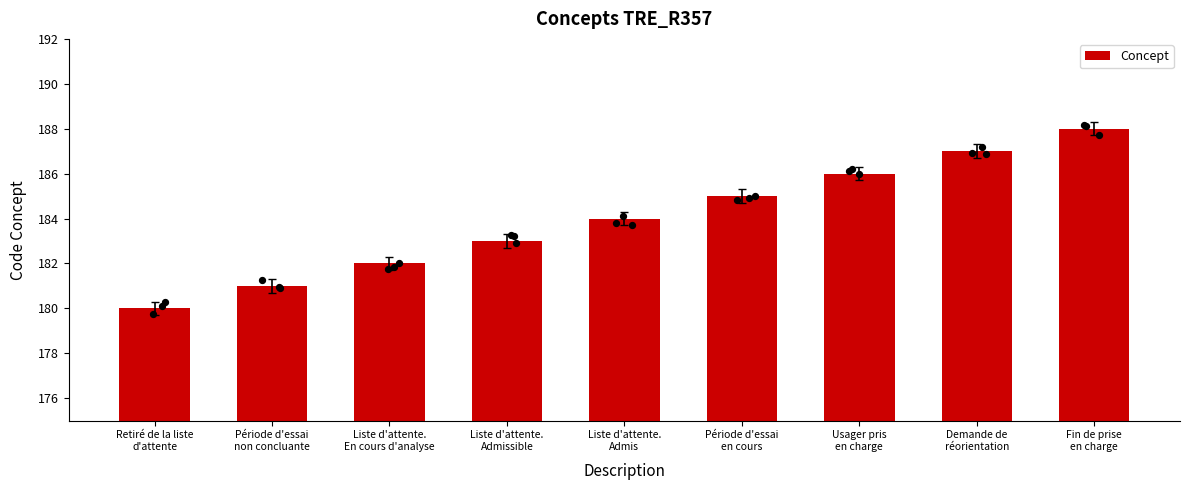

Between Période d'essai
non concluante and Usager pris
en charge, which is larger?

Usager pris
en charge